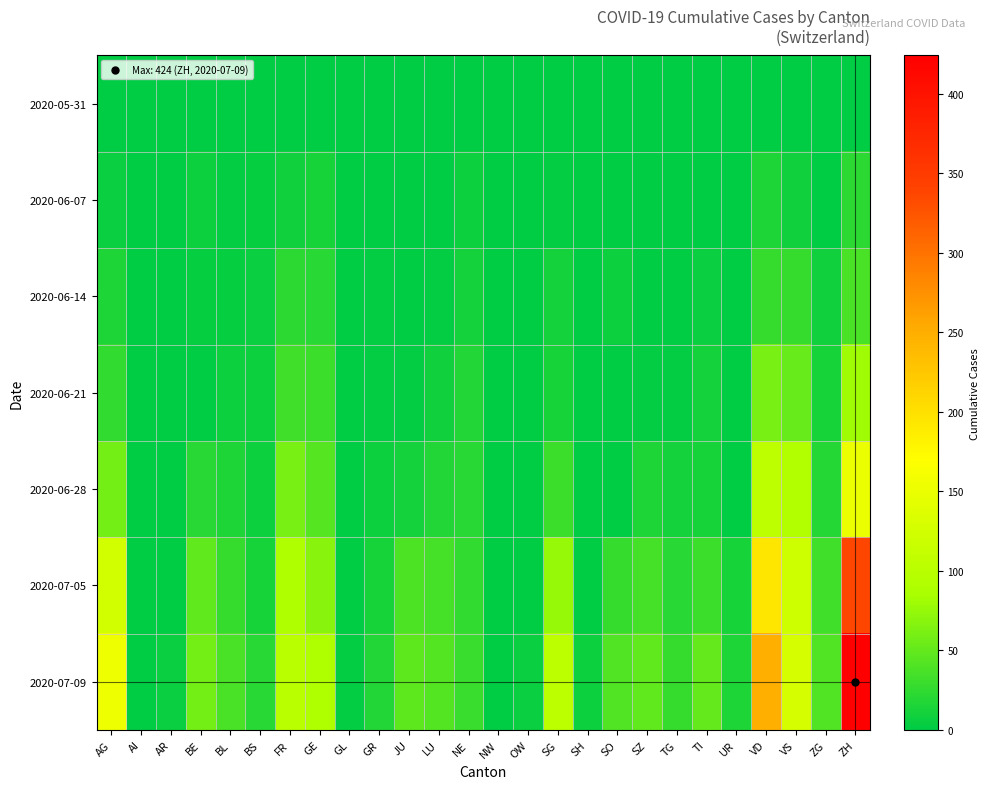

Reading right to left, transcribe all the data shown in this chart.

2020-05-31: ZH=0	ZG=0	VS=0	VD=0	UR=0	TI=0	TG=0	SZ=0	SO=0	SH=0	SG=0	OW=0	NW=0	NE=0	LU=0	JU=0	GR=0	GL=0	GE=0	FR=0	BS=0	BL=0	BE=0	AR=0	AI=0	AG=0
2020-06-07: ZH=23	ZG=0	VS=9	VD=15	UR=0	TI=1	TG=0	SZ=0	SO=0	SH=0	SG=2	OW=0	NW=0	NE=7	LU=1	JU=0	GR=1	GL=0	GE=13	FR=9	BS=4	BL=3	BE=8	AR=0	AI=0	AG=5
2020-06-14: ZH=38	ZG=9	VS=27	VD=27	UR=0	TI=6	TG=1	SZ=1	SO=8	SH=0	SG=10	OW=0	NW=0	NE=11	LU=3	JU=1	GR=2	GL=0	GE=20	FR=22	BS=5	BL=4	BE=4	AR=0	AI=0	AG=16
2020-06-21: ZH=80	ZG=13	VS=52	VD=60	UR=0	TI=10	TG=2	SZ=2	SO=0	SH=0	SG=13	OW=0	NW=0	NE=18	LU=9	JU=3	GR=2	GL=0	GE=31	FR=32	BS=7	BL=7	BE=0	AR=0	AI=0	AG=26
2020-06-28: ZH=152	ZG=19	VS=93	VD=105	UR=0	TI=12	TG=11	SZ=16	SO=0	SH=0	SG=30	OW=0	NW=0	NE=20	LU=17	JU=11	GR=7	GL=0	GE=44	FR=61	BS=7	BL=16	BE=21	AR=0	AI=0	AG=59
2020-07-05: ZH=337	ZG=33	VS=120	VD=194	UR=12	TI=31	TG=21	SZ=35	SO=28	SH=0	SG=76	OW=0	NW=0	NE=26	LU=36	JU=39	GR=12	GL=0	GE=69	FR=92	BS=12	BL=27	BE=49	AR=0	AI=0	AG=125
2020-07-09: ZH=424	ZG=41	VS=128	VD=250	UR=16	TI=50	TG=27	SZ=49	SO=41	SH=8	SG=104	OW=5	NW=1	NE=29	LU=43	JU=47	GR=18	GL=3	GE=92	FR=100	BS=21	BL=38	BE=59	AR=5	AI=0	AG=153